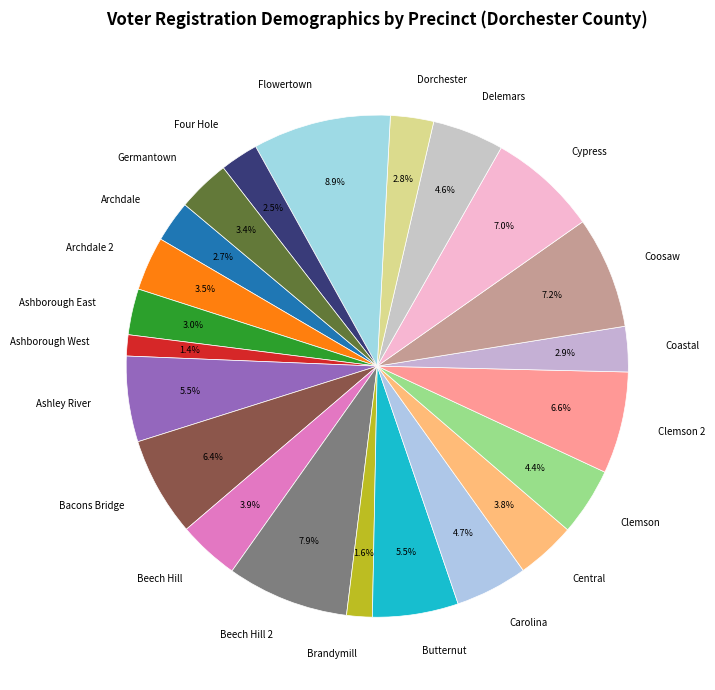

Combined, do Clemson and Cypress account for over 50%?

No